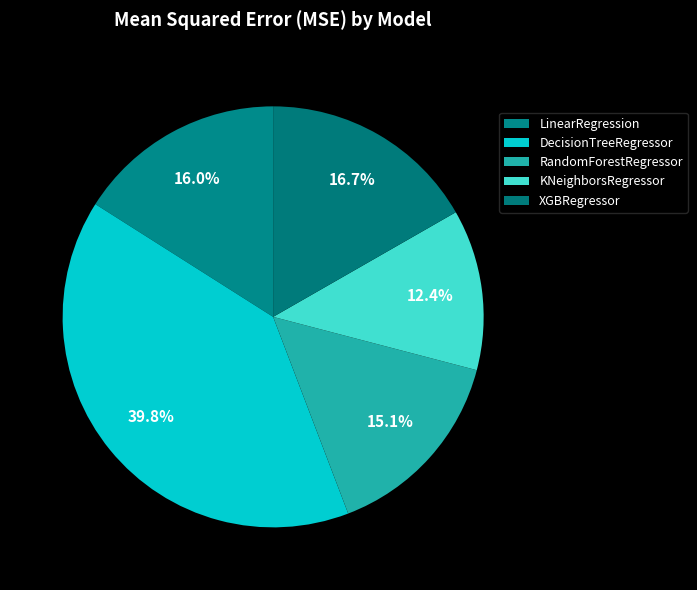

What is the change in value from RandomForestRegressor to XGBRegressor?

+4.2